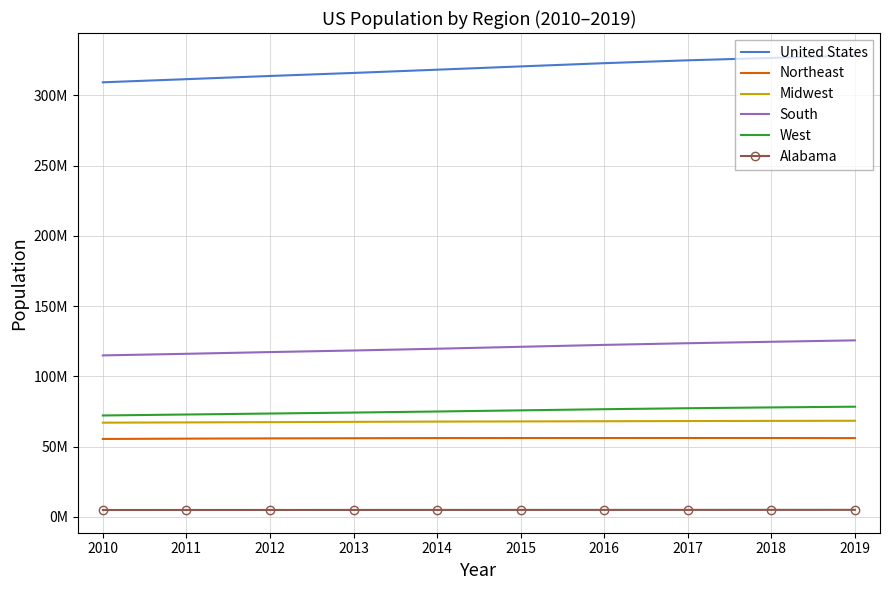

Rank the series by their maximum value, from highest to lowest.

United States, South, West, Midwest, Northeast, Alabama